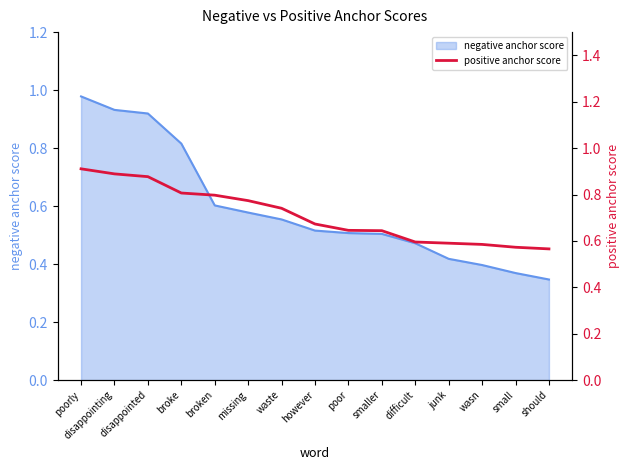

True or false: the data shows 1.3 at broken.

False